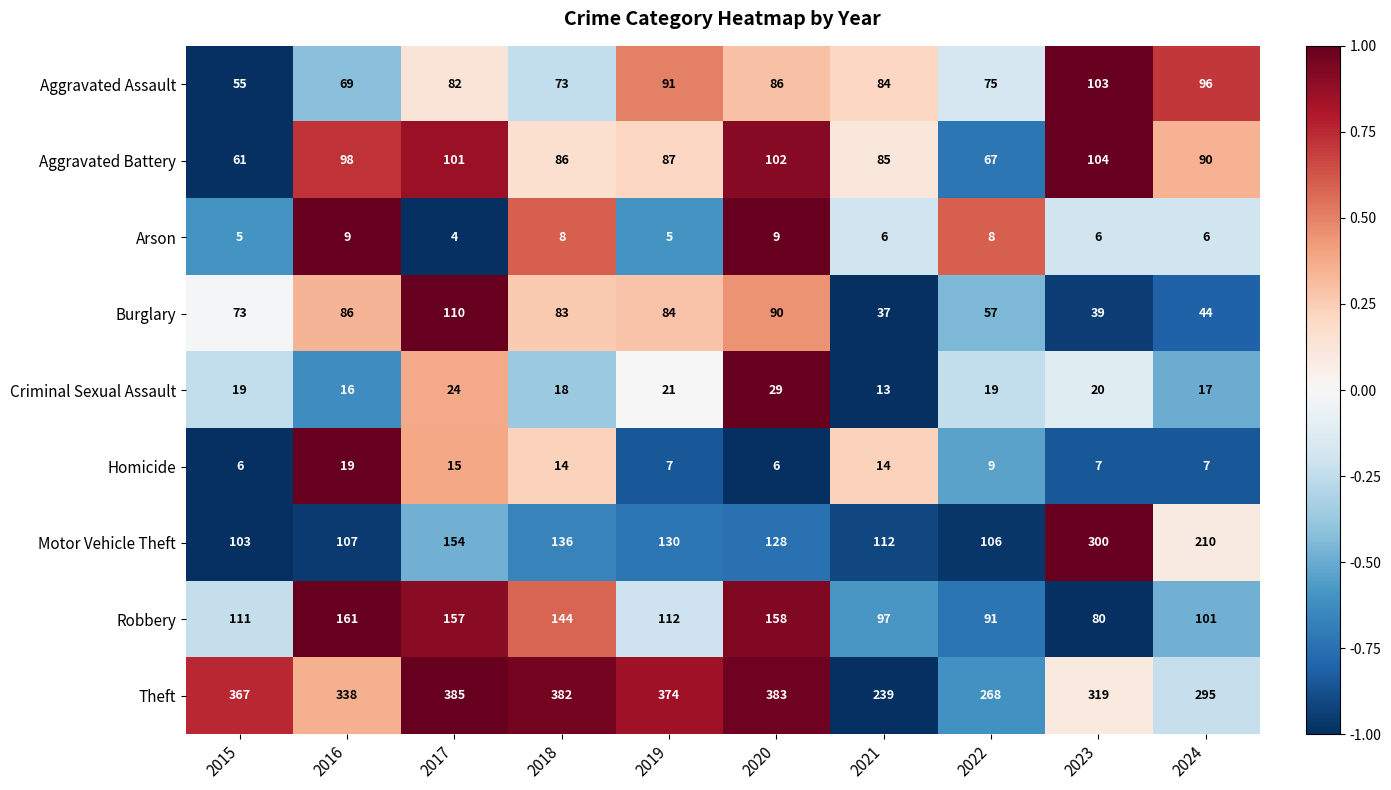

Is it true that Homicide equals 7 at 2024?

True